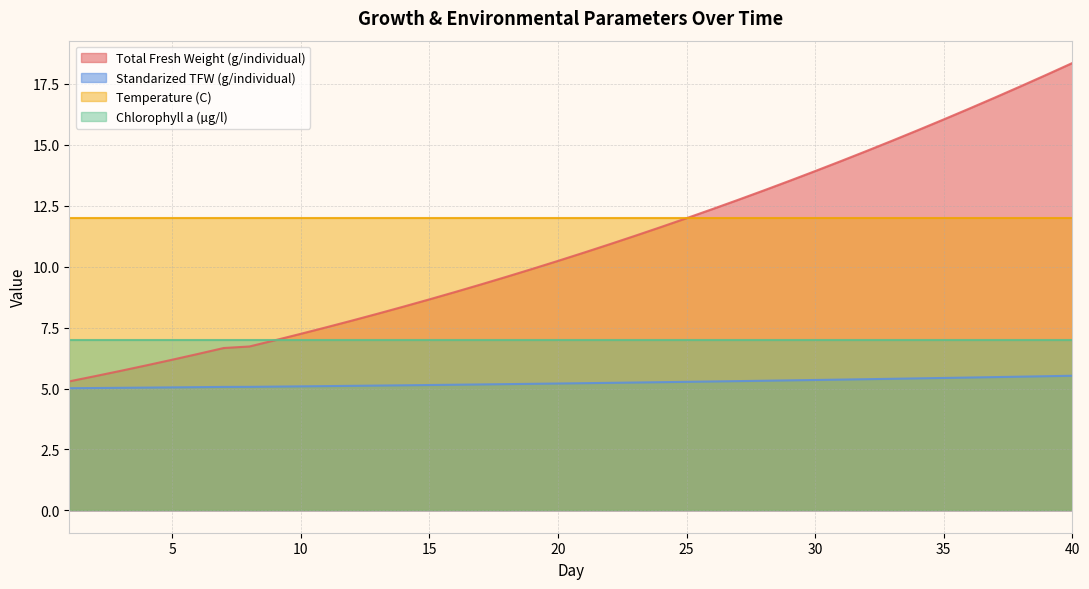

What is the highest value of the Standarized TFW (g/individual) series?

5.5